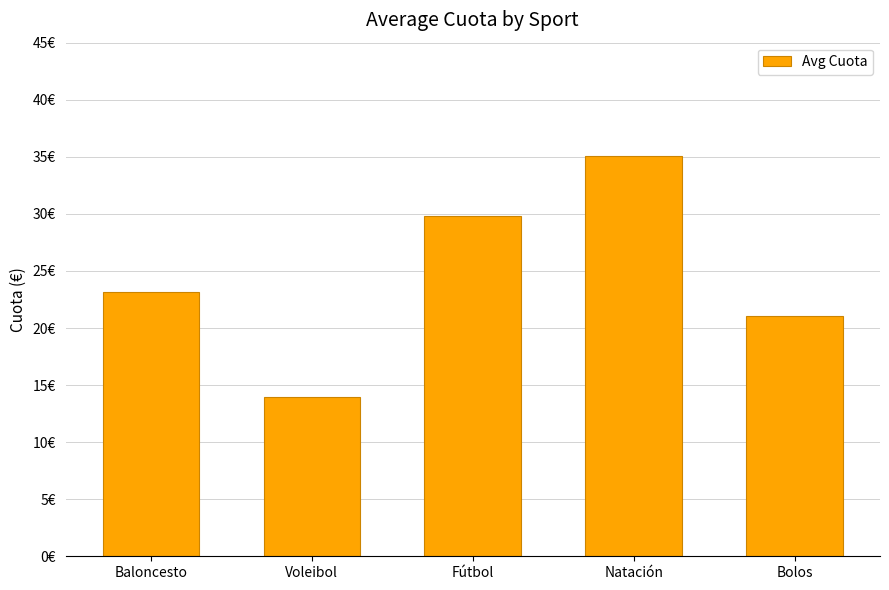

Is it true that the value at Fútbol is 52.9?

False